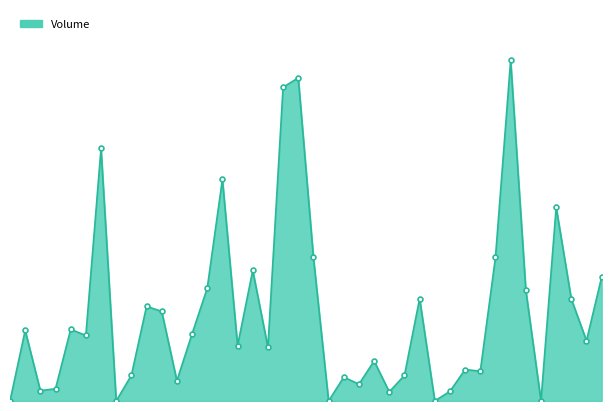

What is the label of the 17th point from the right?

2023-06-09 11:15